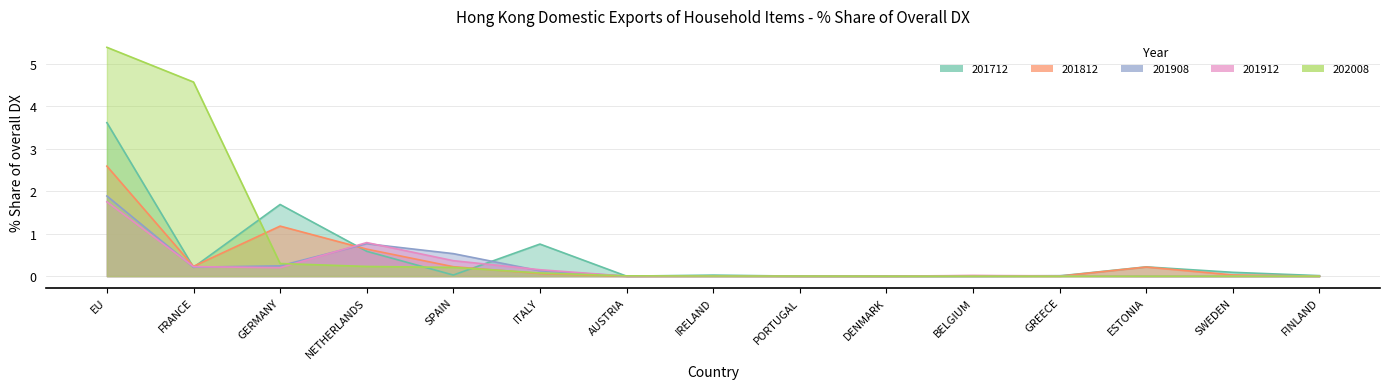

What position from the right is PORTUGAL?

7